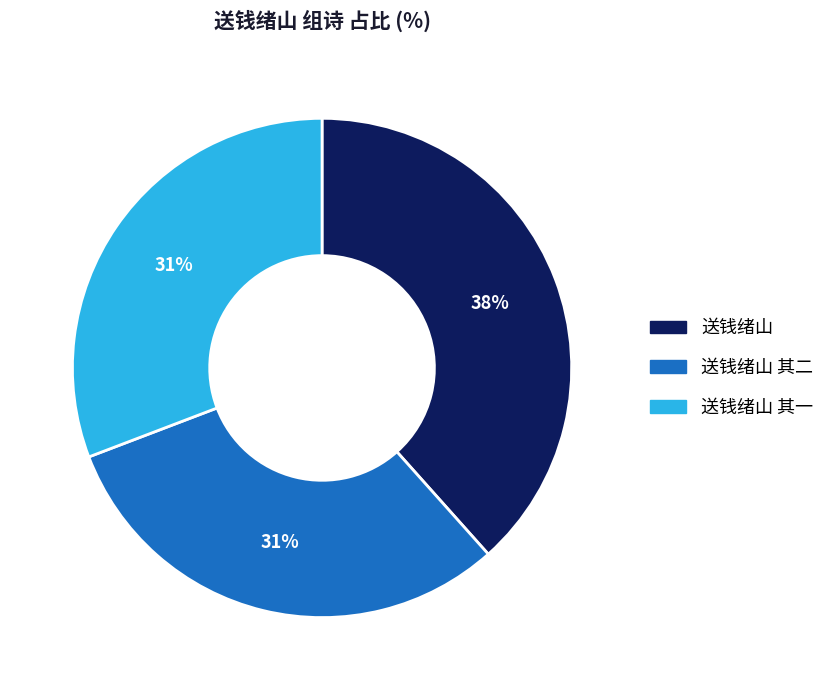

Is there any slice that represents more than half of the pie?

No